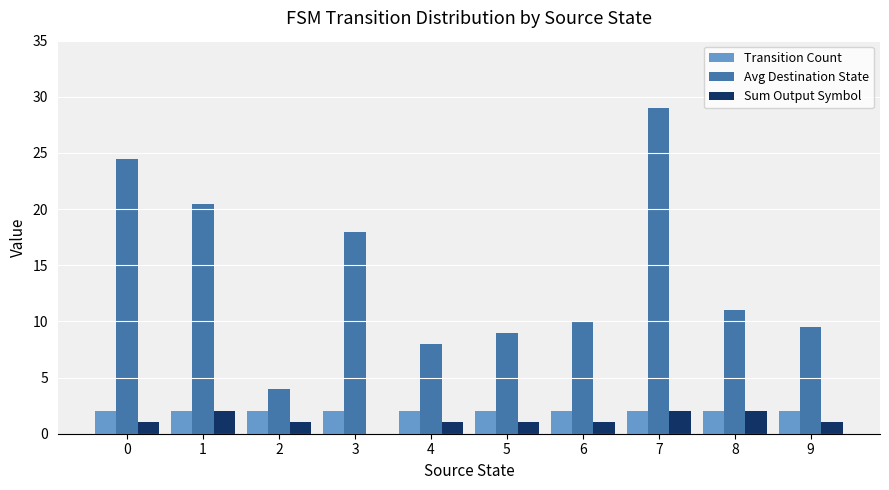

Is it true that Avg Destination State equals 11.6 at 1?

False